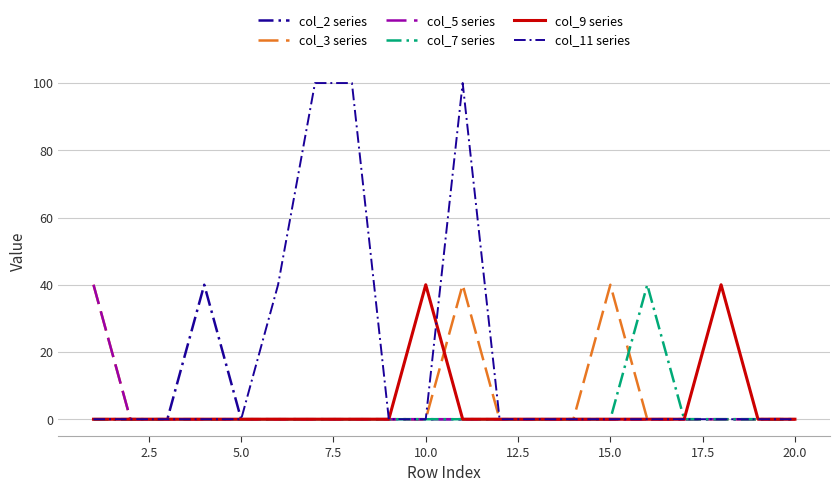

How many lines are shown in the chart?

6